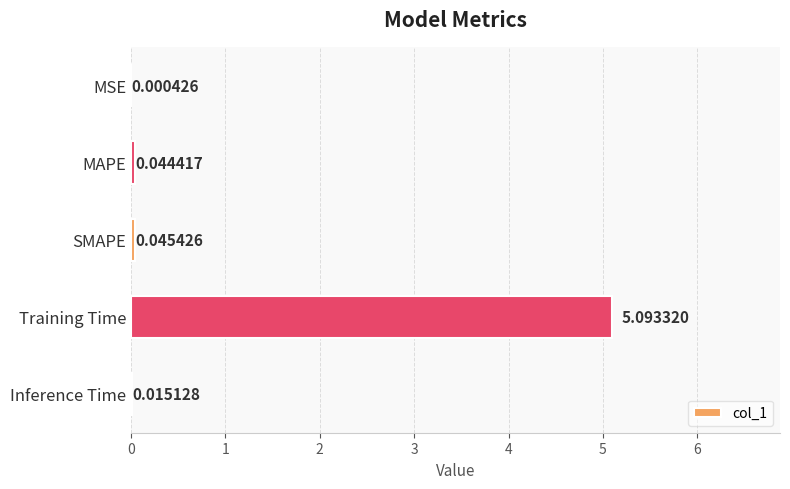

At which category does the chart reach its peak across all series?

Training Time